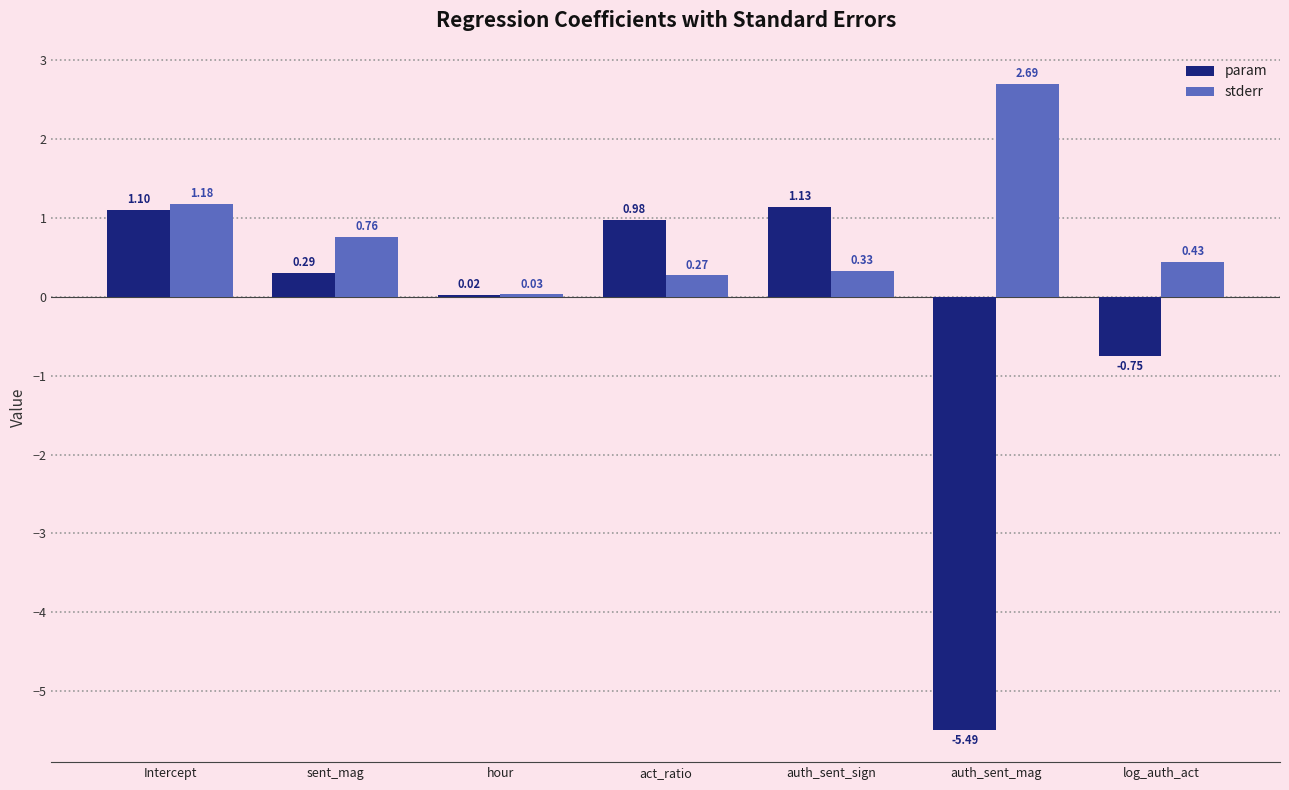

What is the spread (max minus min) of values at auth_sent_mag?

8.2